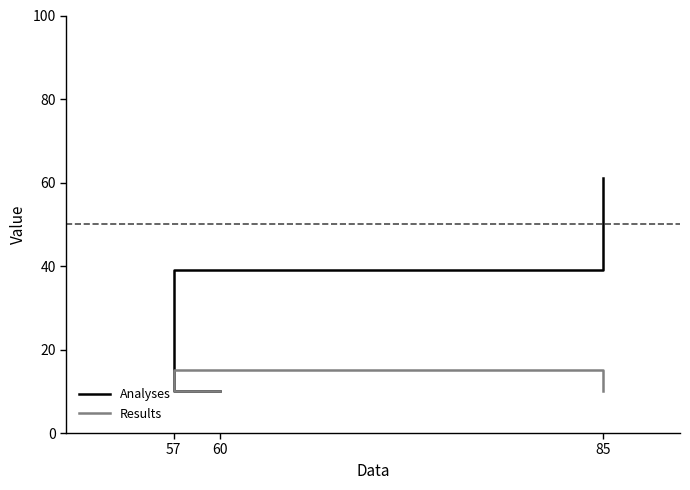

What is the sum of all Results values?

35